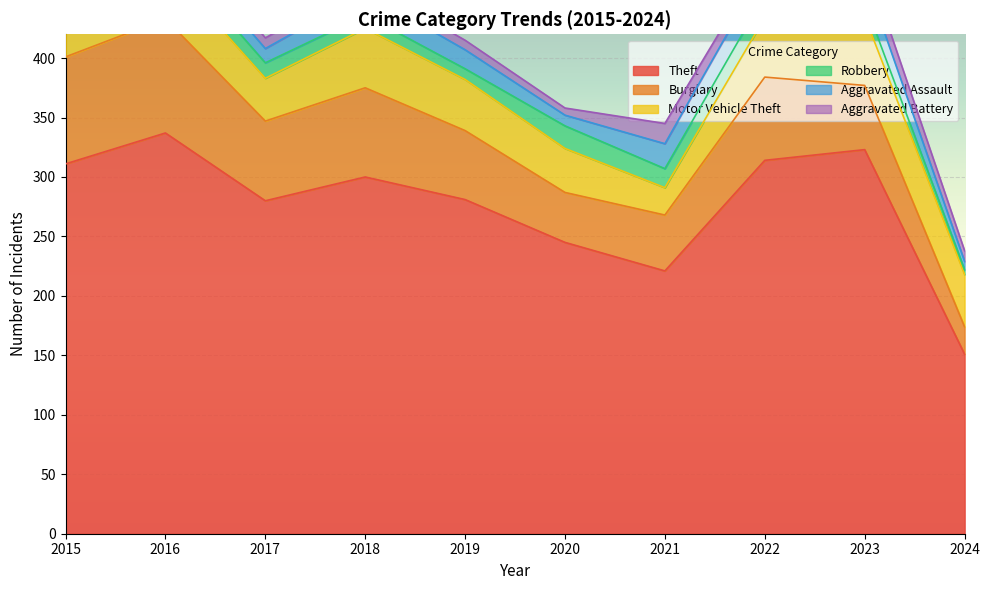

The value of Aggravated Assault at 2023 is 10. True or false?

False